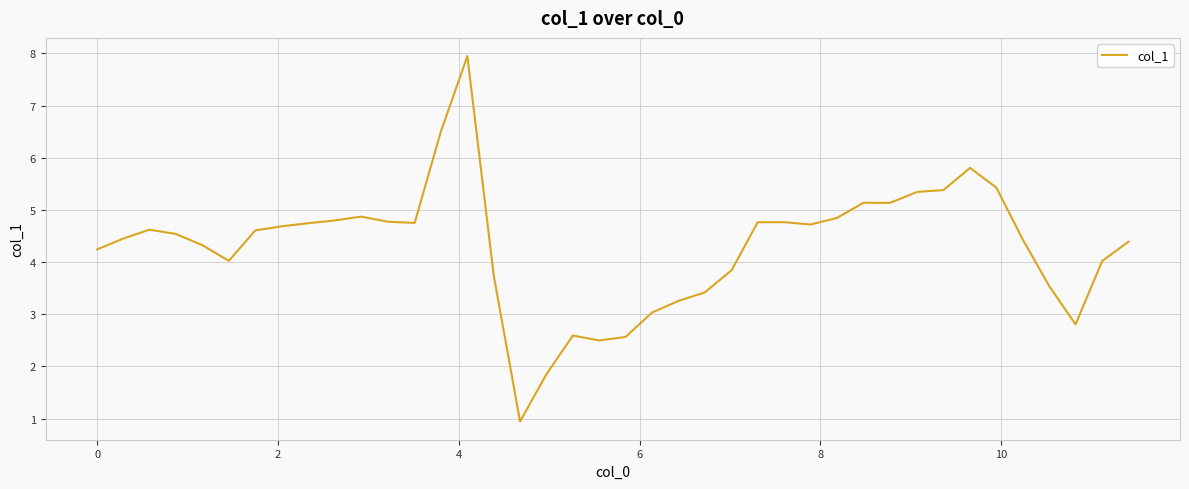

What is the difference between the maximum and minimum values?

7.0